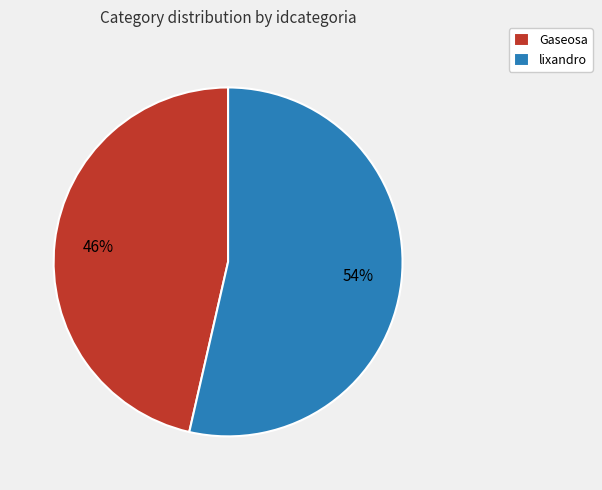

Combined, do lixandro and Gaseosa account for over 50%?

Yes